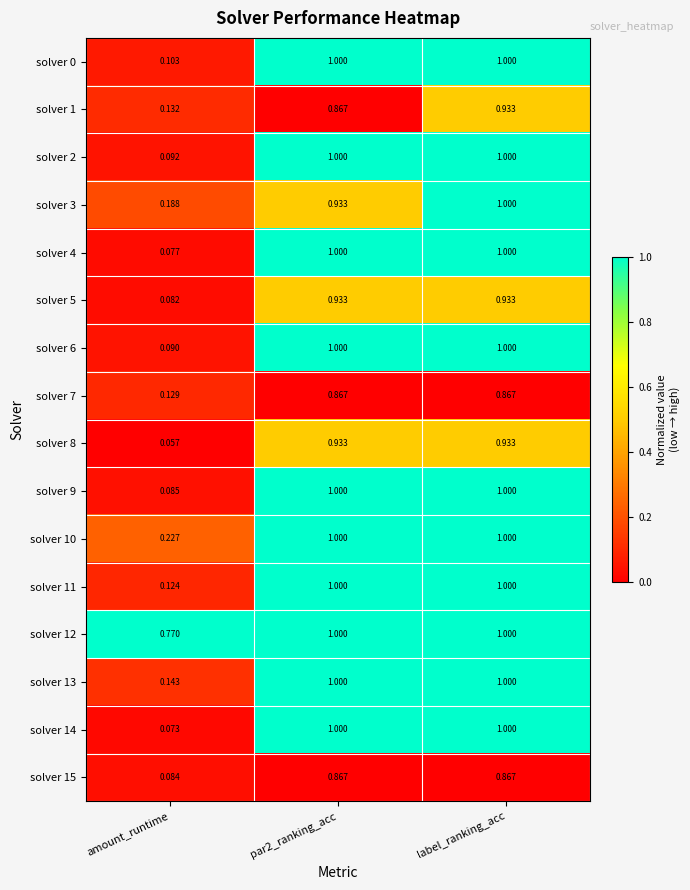

How many categories are shown in the chart?

3